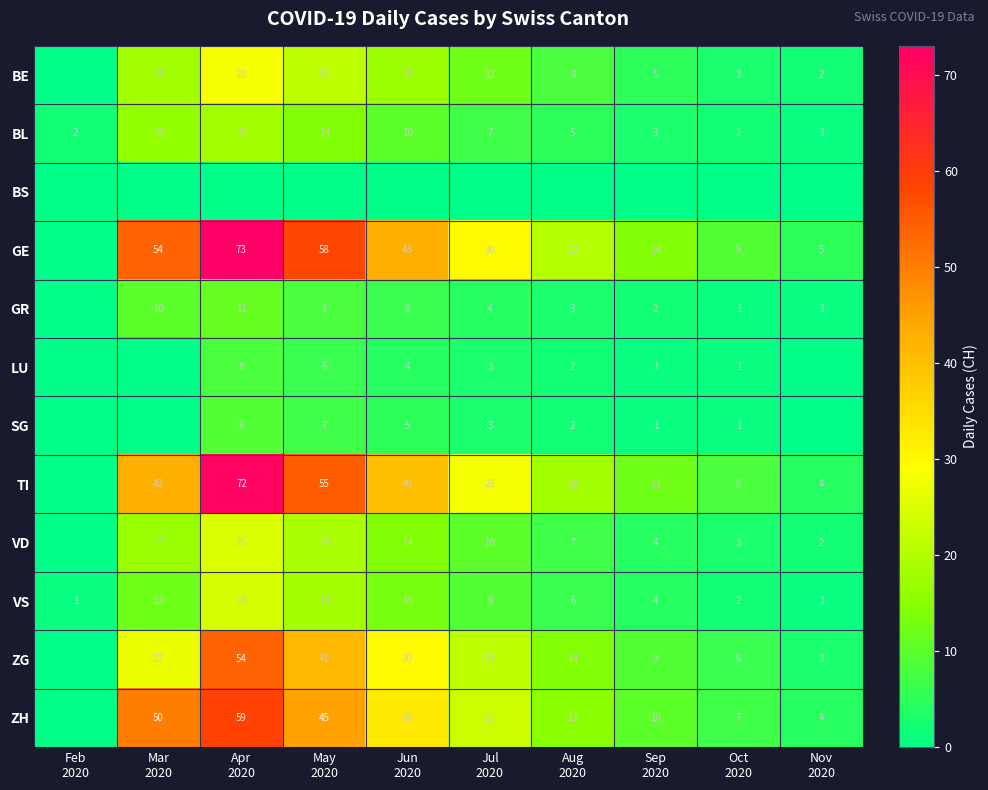

What is the maximum value for BL?

18